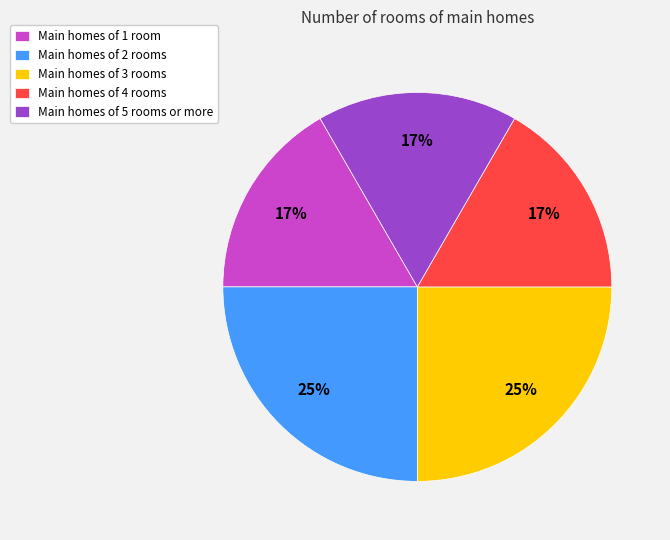

Is there a majority slice in this chart?

No